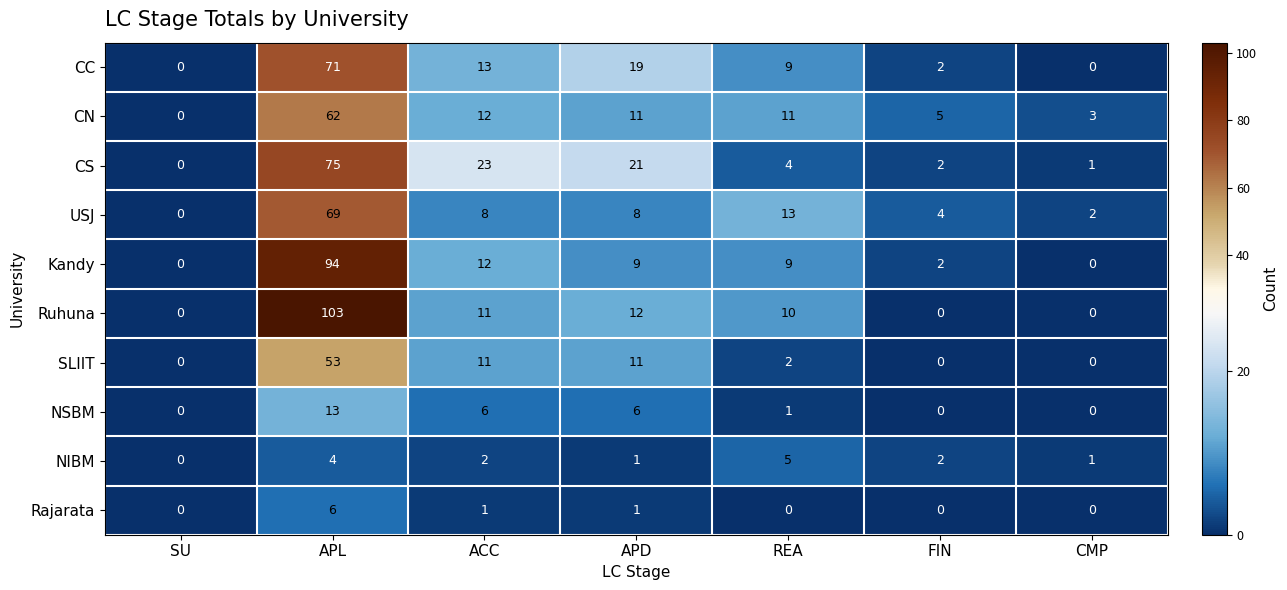

At which category is the sum across all series the highest?

APL